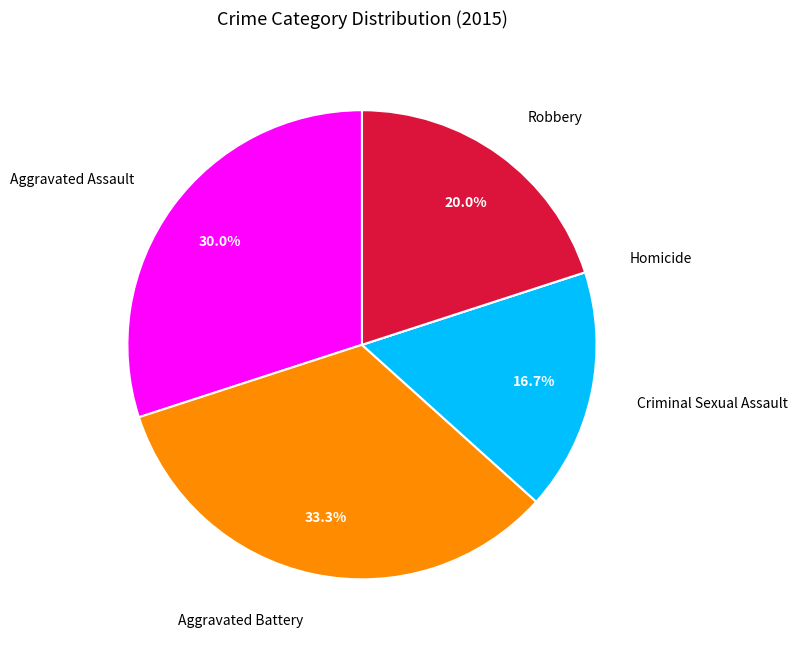

Is there any slice that represents more than half of the pie?

No